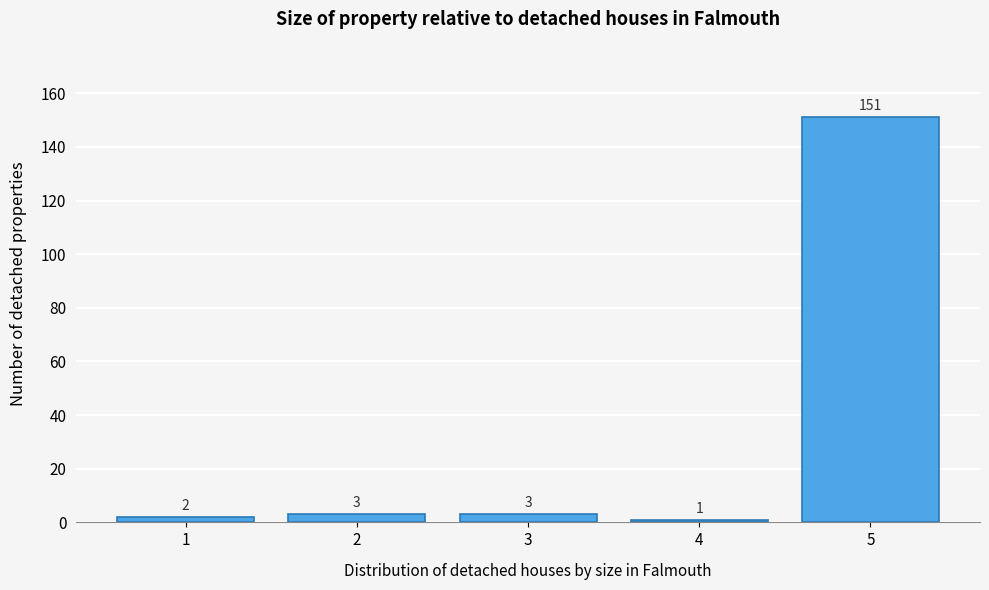

Reading right to left, what are all the values shown in this chart?

151	1	3	3	2